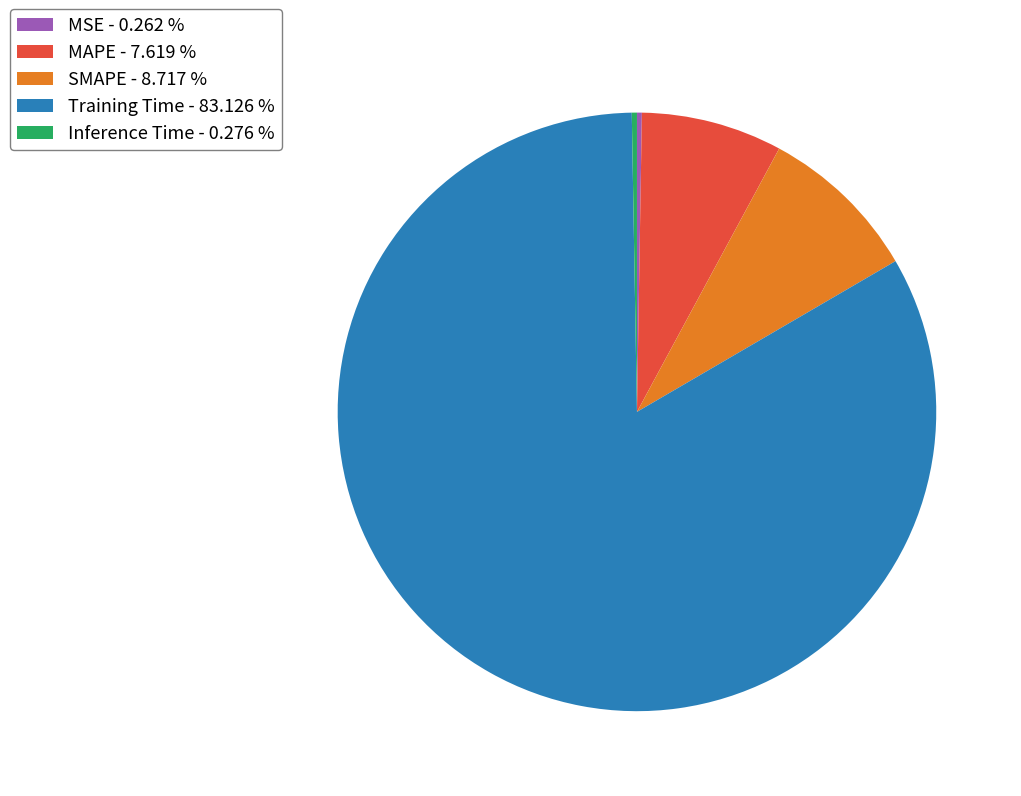

Which has a higher value, Training Time or MAPE?

Training Time